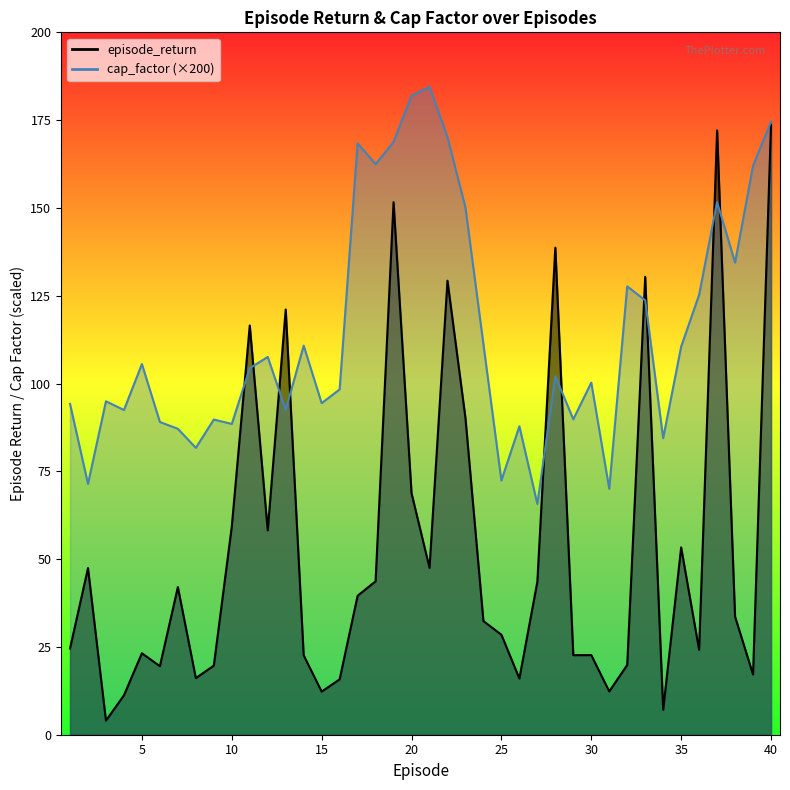

What is the difference between the second highest and second lowest values in the episode_return series?

164.9